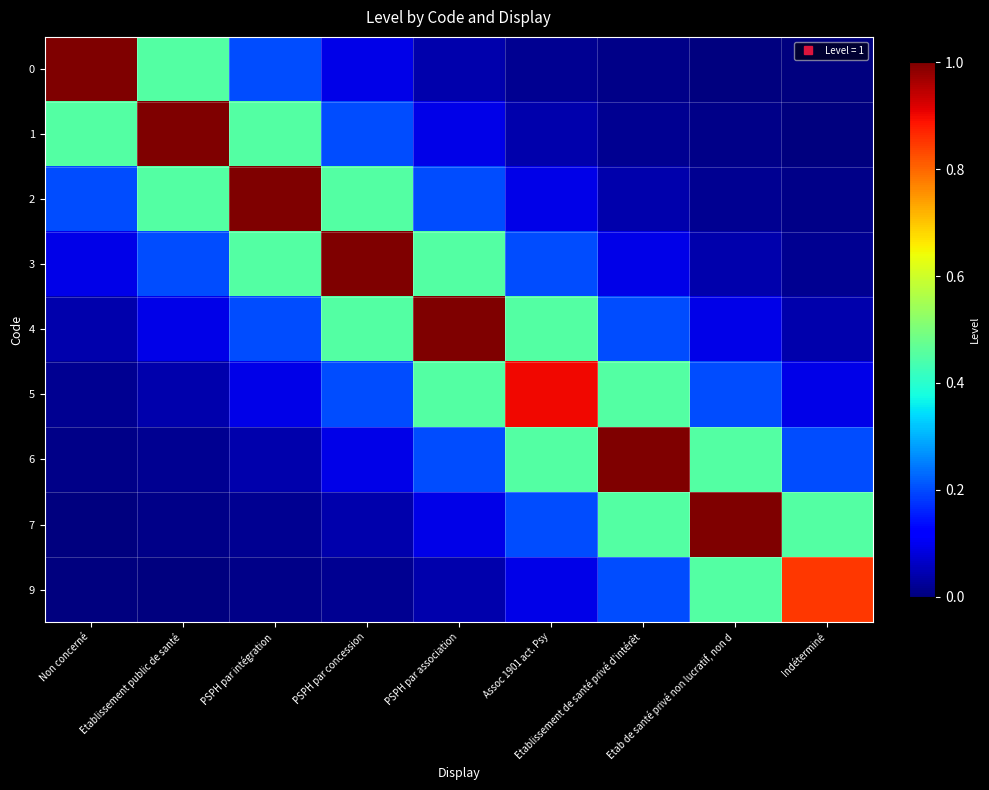

What is the greatest value displayed?

1.0